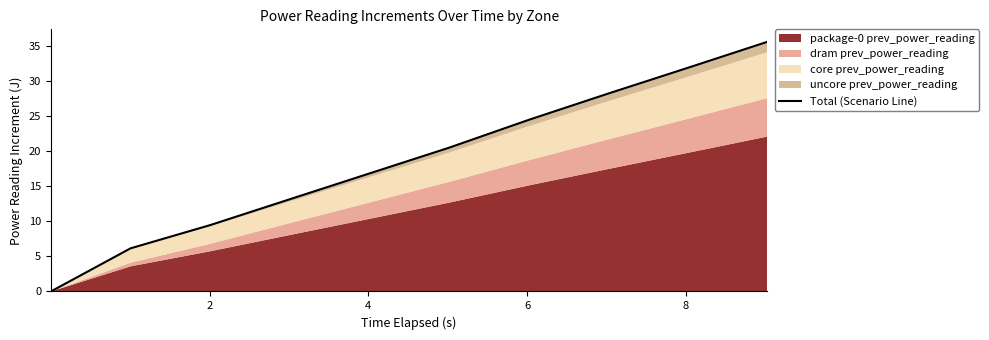

What is the average value?

18.6